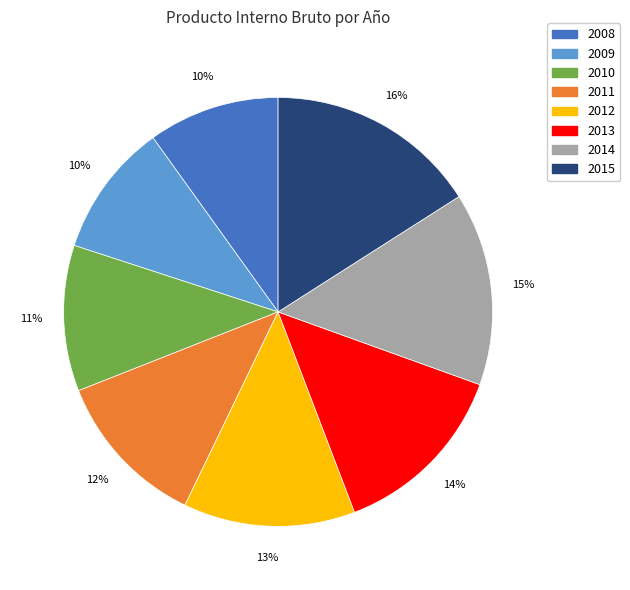

How many segments does this pie chart have?

8